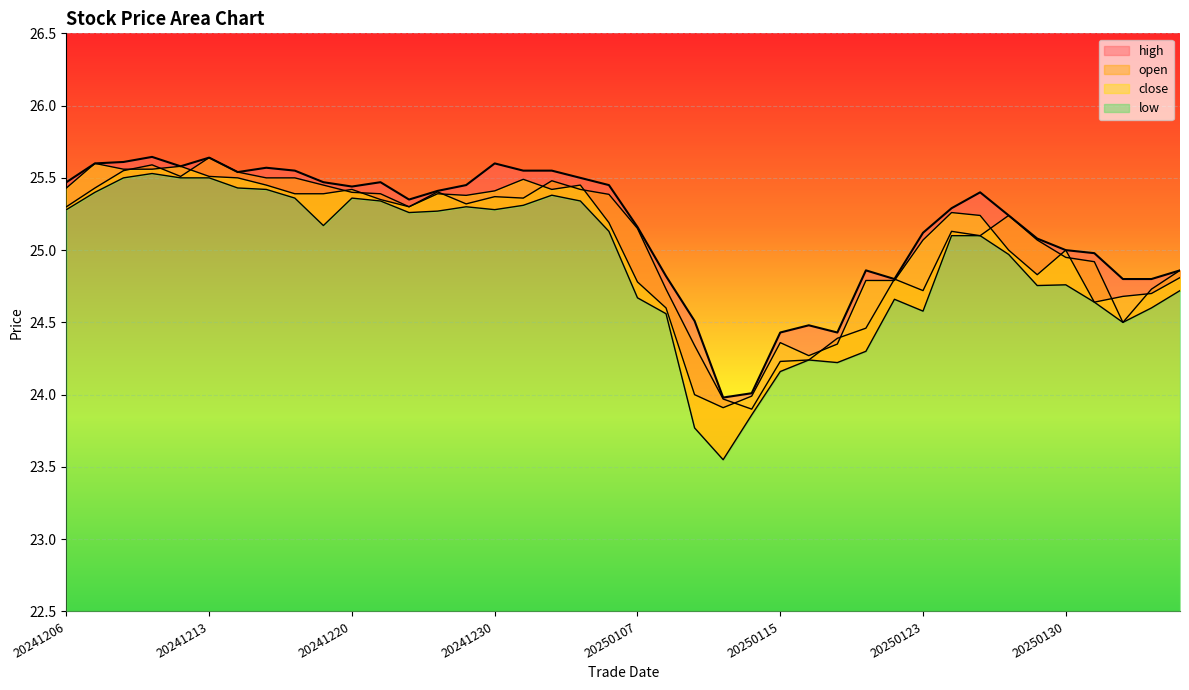

Where is the first local maximum for open?

20241211